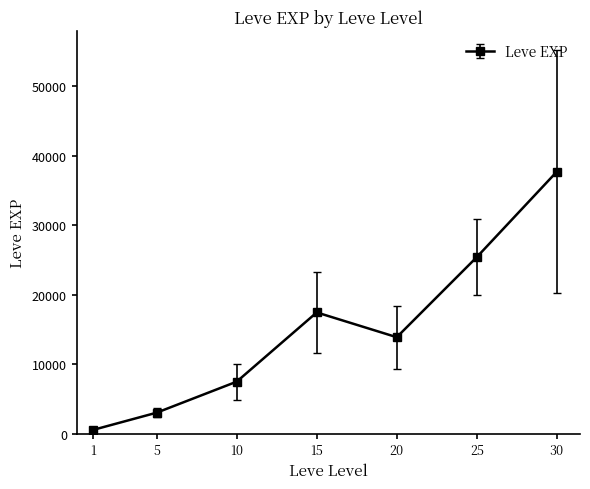

Reading left to right, what are all the values shown in this chart?

510.2	3008.3	7475.0	17445.0	13876.7	25410.0	37715.0